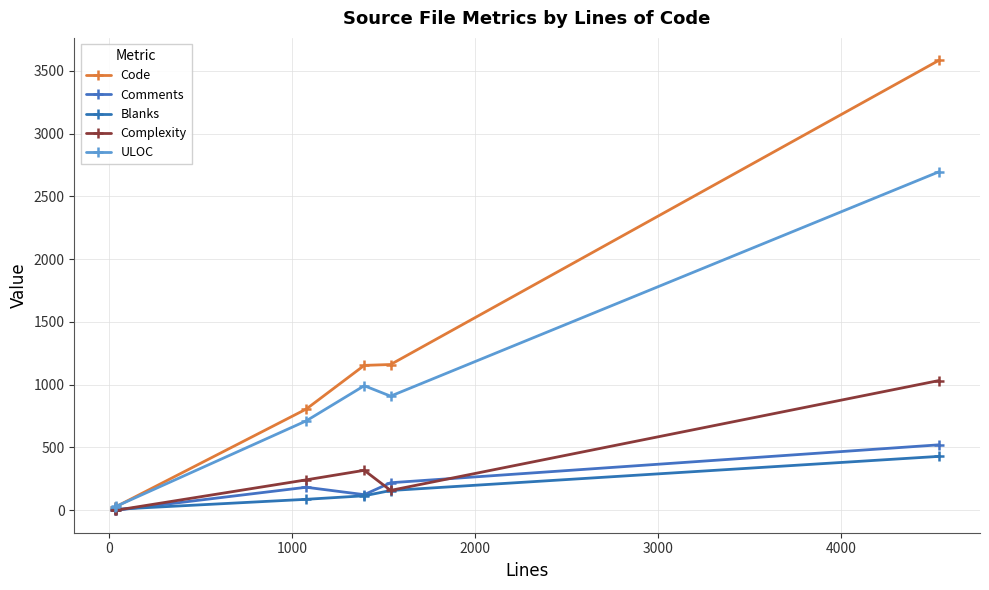

Does the chart have visible grid lines?

Yes